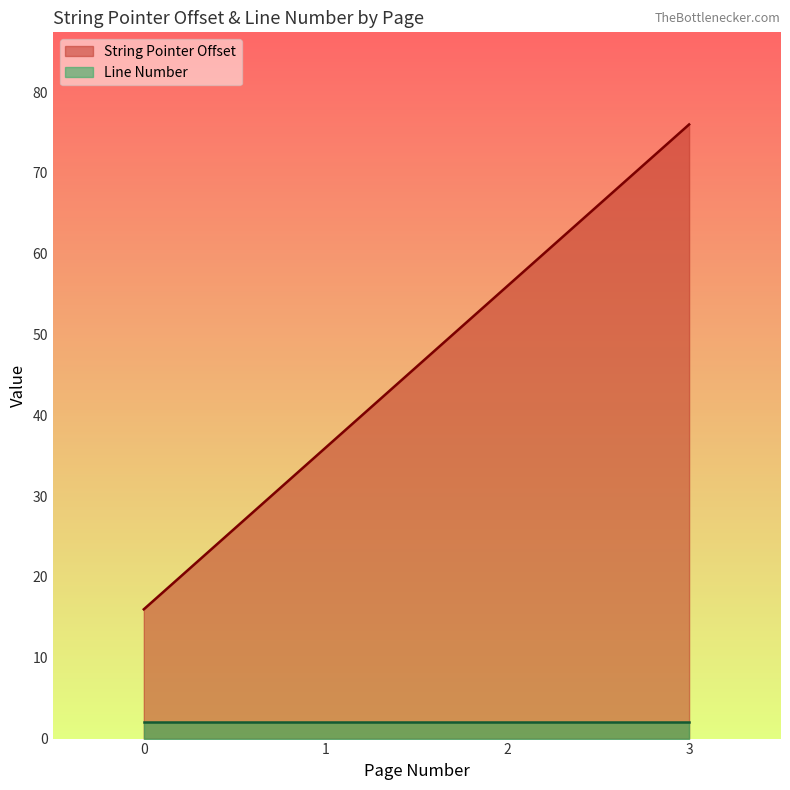

The String Pointer Offset series shows 16 at 0. True or false?

True